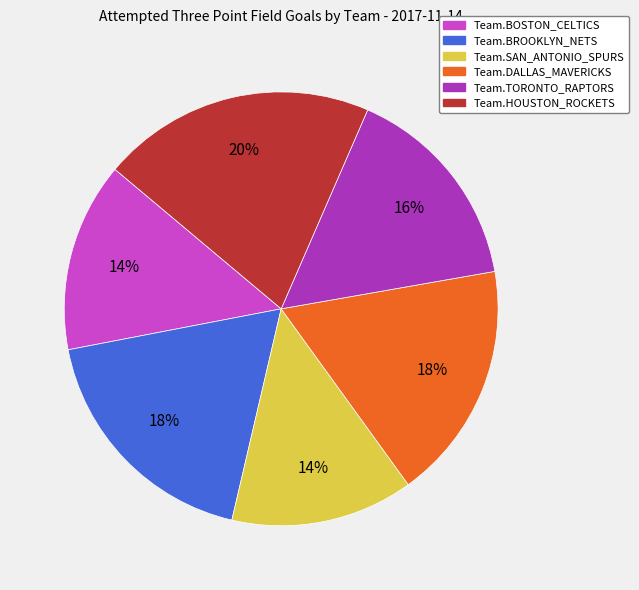

True or false: Team.DALLAS_MAVERICKS accounts for 29% of the total.

False